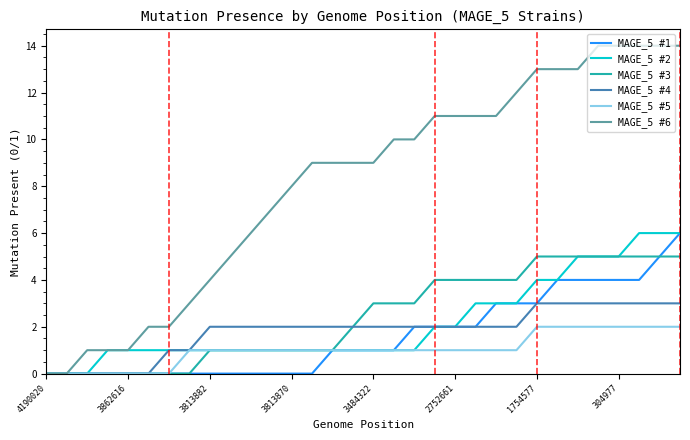

What are all the series names shown in the legend?

MAGE_5 #1, MAGE_5 #2, MAGE_5 #3, MAGE_5 #4, MAGE_5 #5, MAGE_5 #6